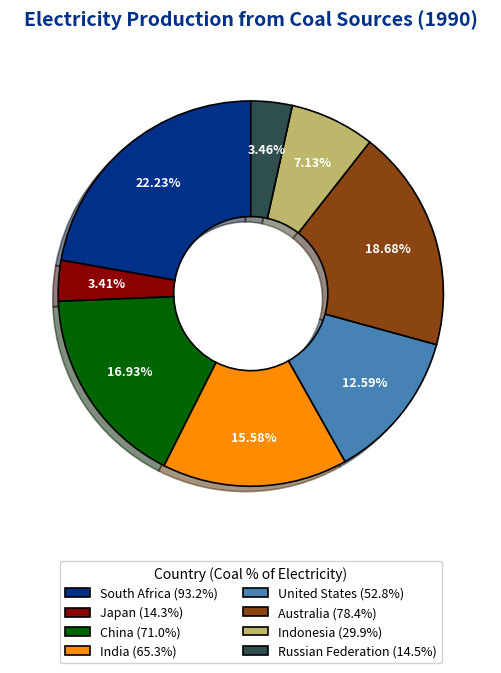

Count the number of slices in the pie.

8